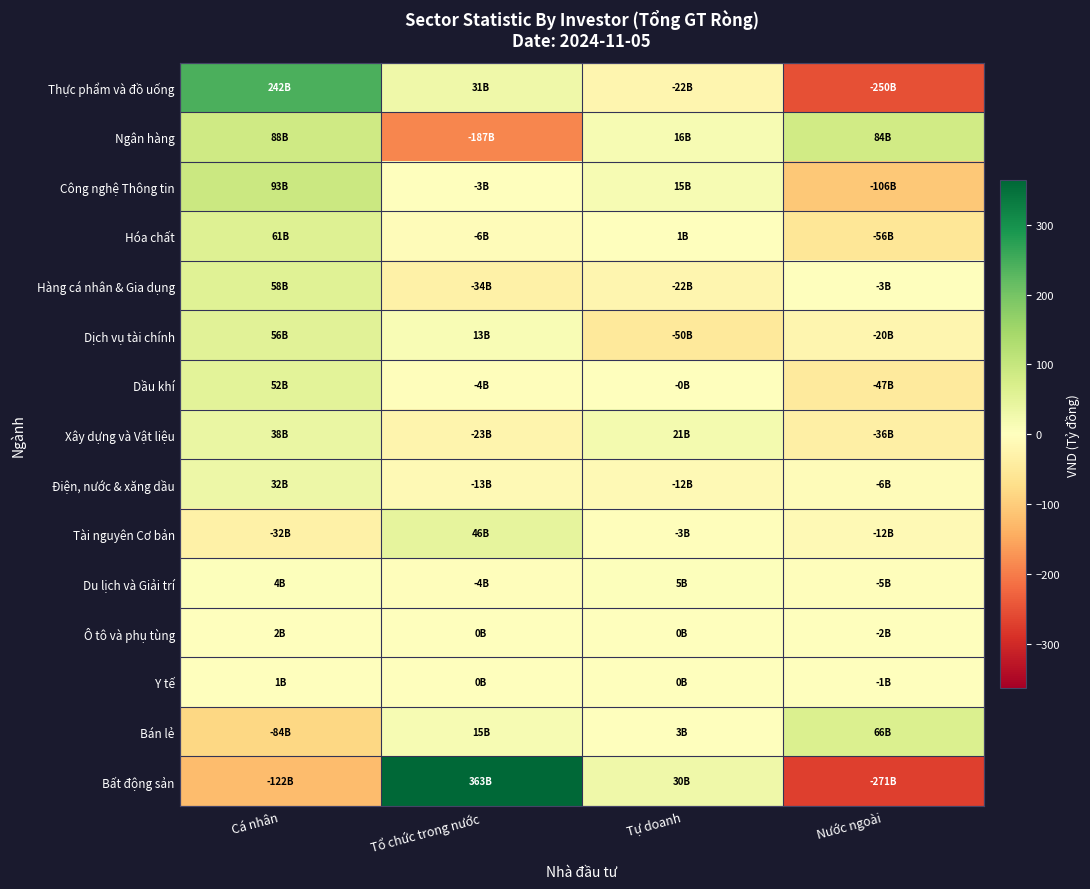

Which series has the widest spread of values?

Bất động sản